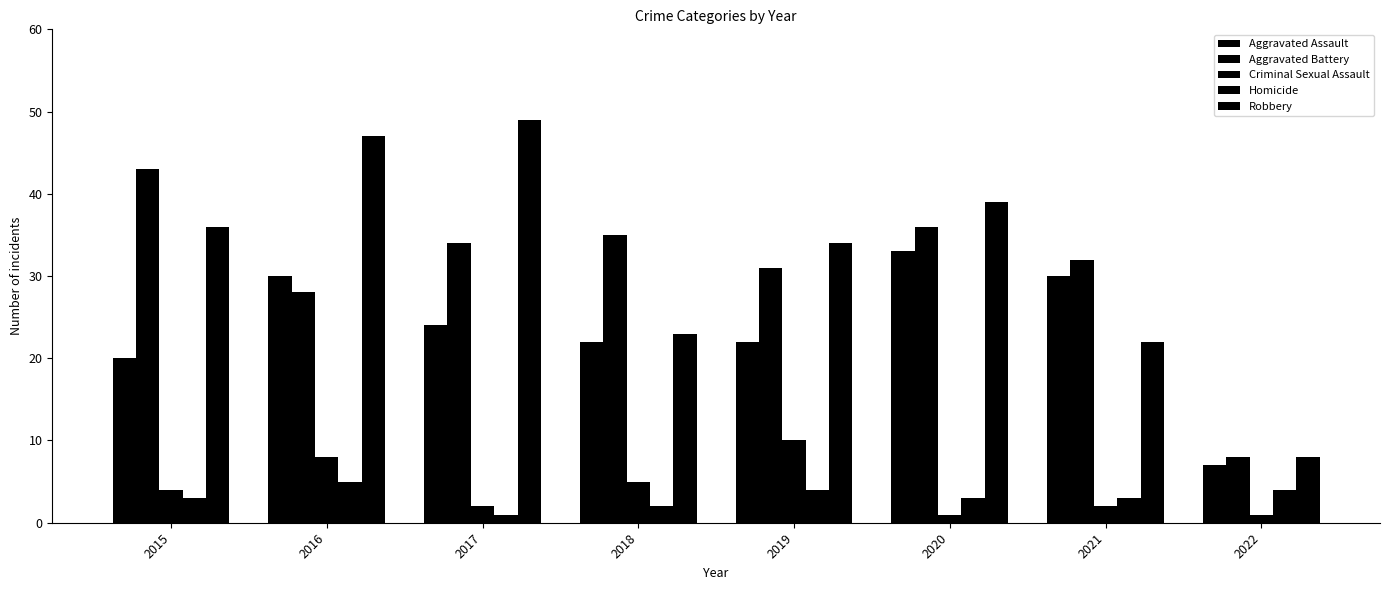

What is the spread (max minus min) of values at 2017?

48